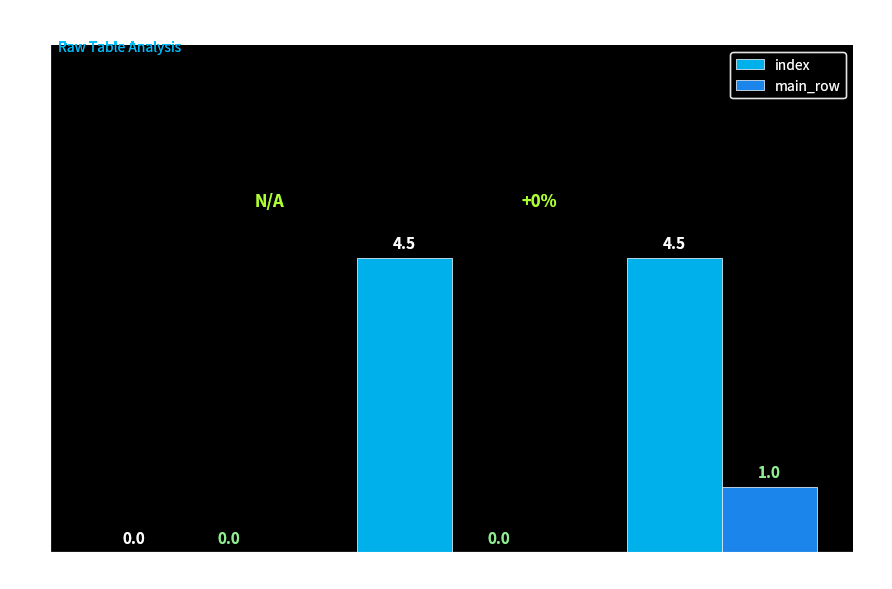

How many distinct data groups are displayed?

2